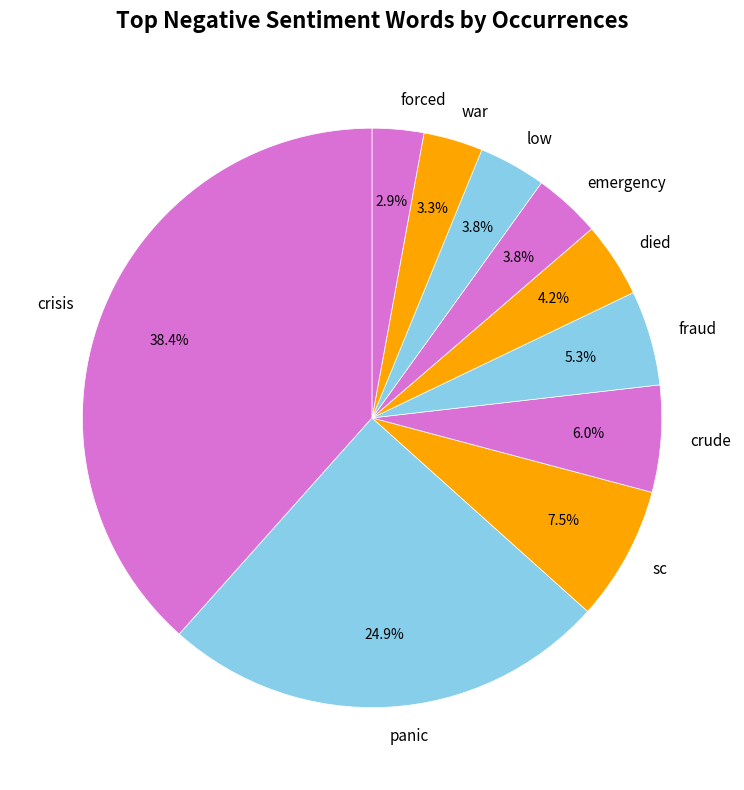

Is it true that crisis is 33% of the pie?

False